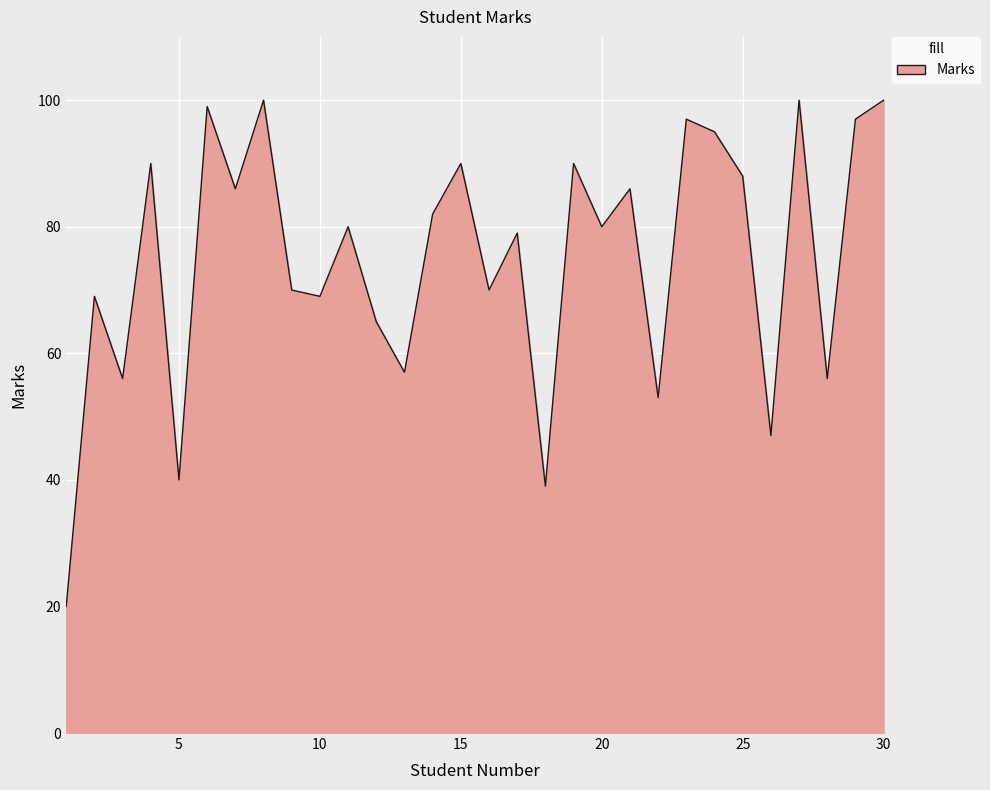

What is the maximum value shown in the chart?

100